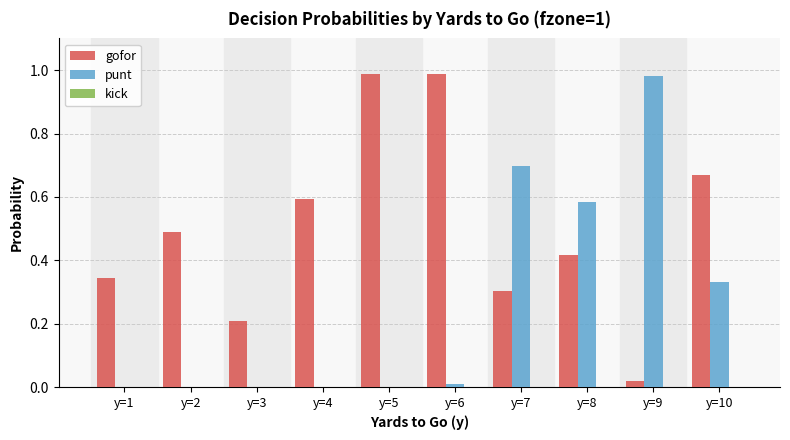

Is the value of punt at y=6 greater than the value of gofor at y=3?

No